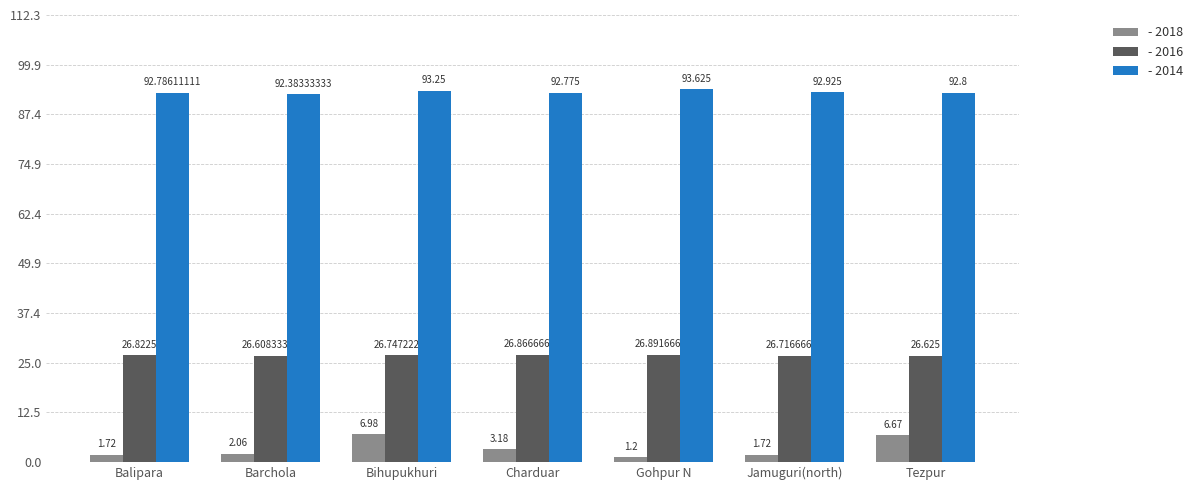

At which category is the sum across all series the highest?

Bihupukhuri